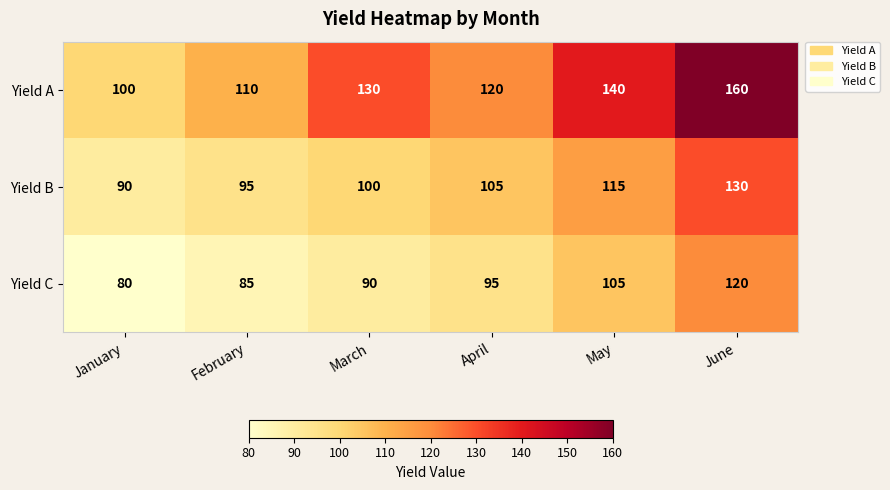

What is the difference between the highest and lowest values at April?

25